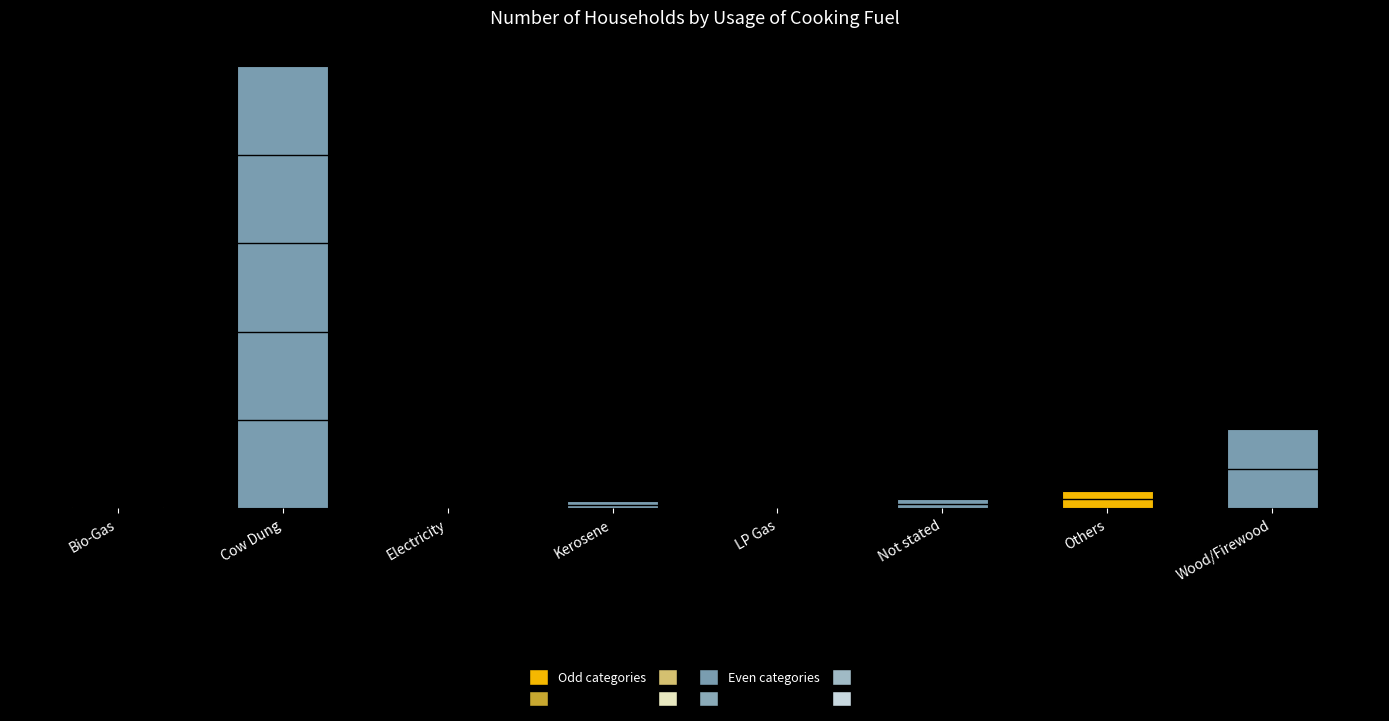

Are the bars horizontal?

No